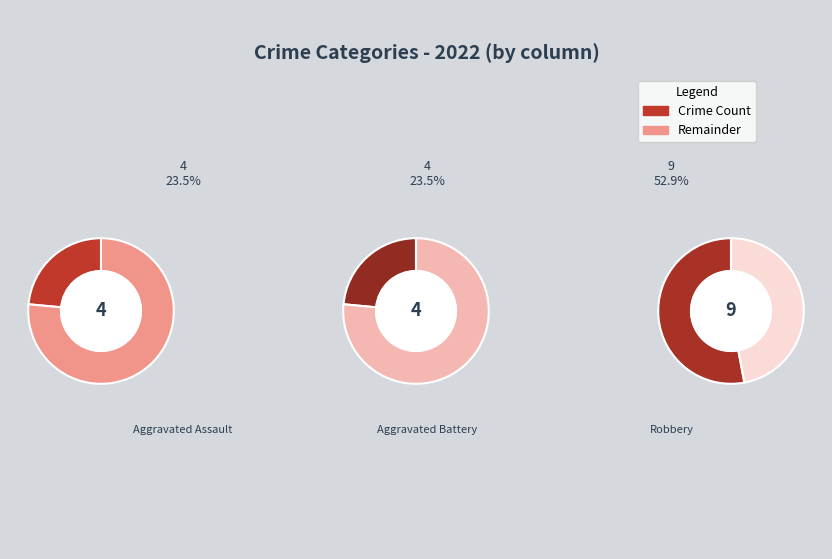

Does Robbery represent more than half of the total?

Yes